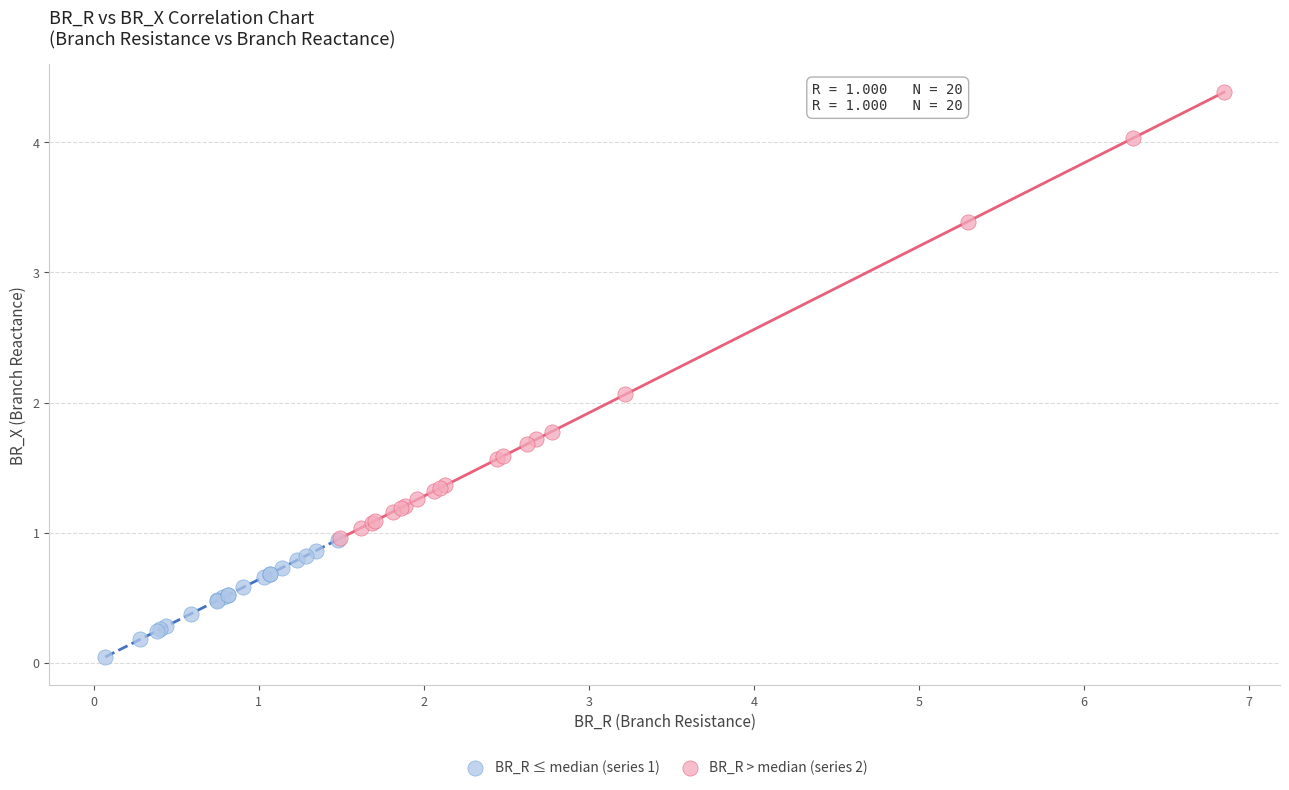

Which series reaches the minimum Y coordinate?

BR_R ≤ median (series 1)